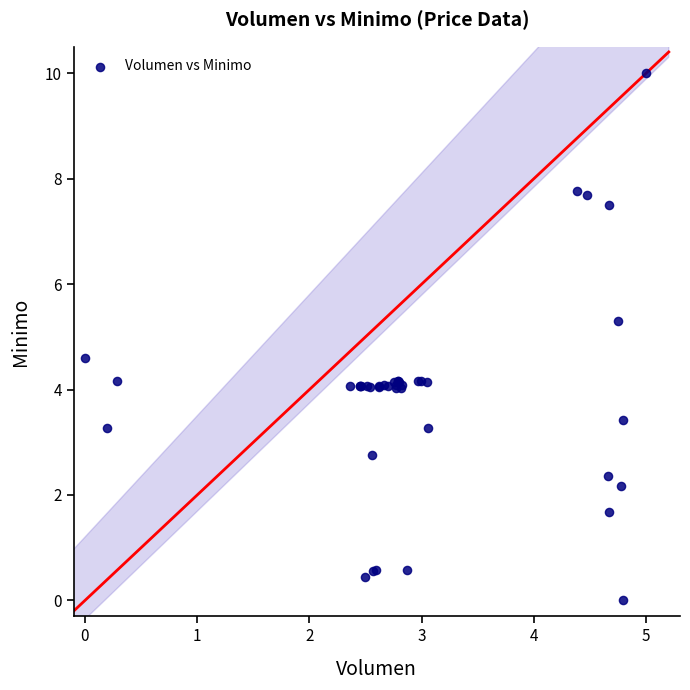

What Y value in the scatter plot is closest to 5?

5.3